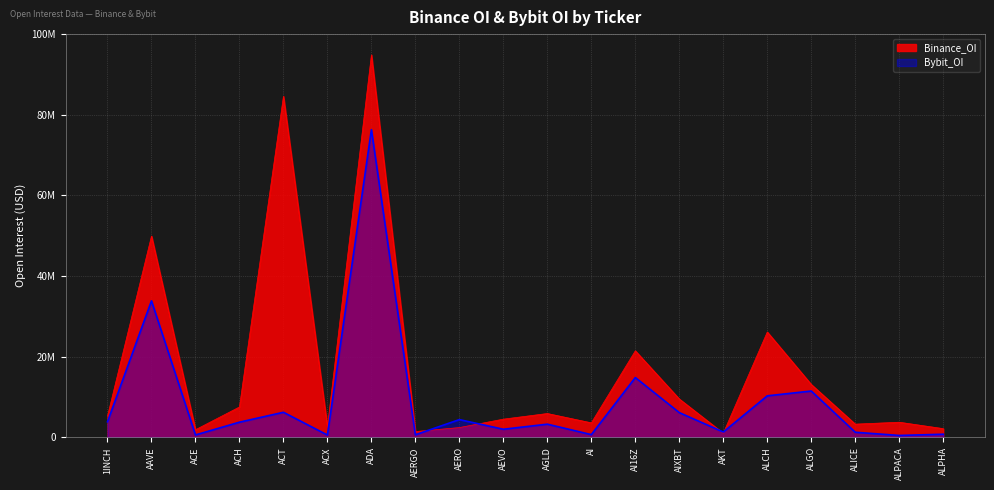

At AEVO, list the series in order from largest to smallest.

Binance_OI, Bybit_OI